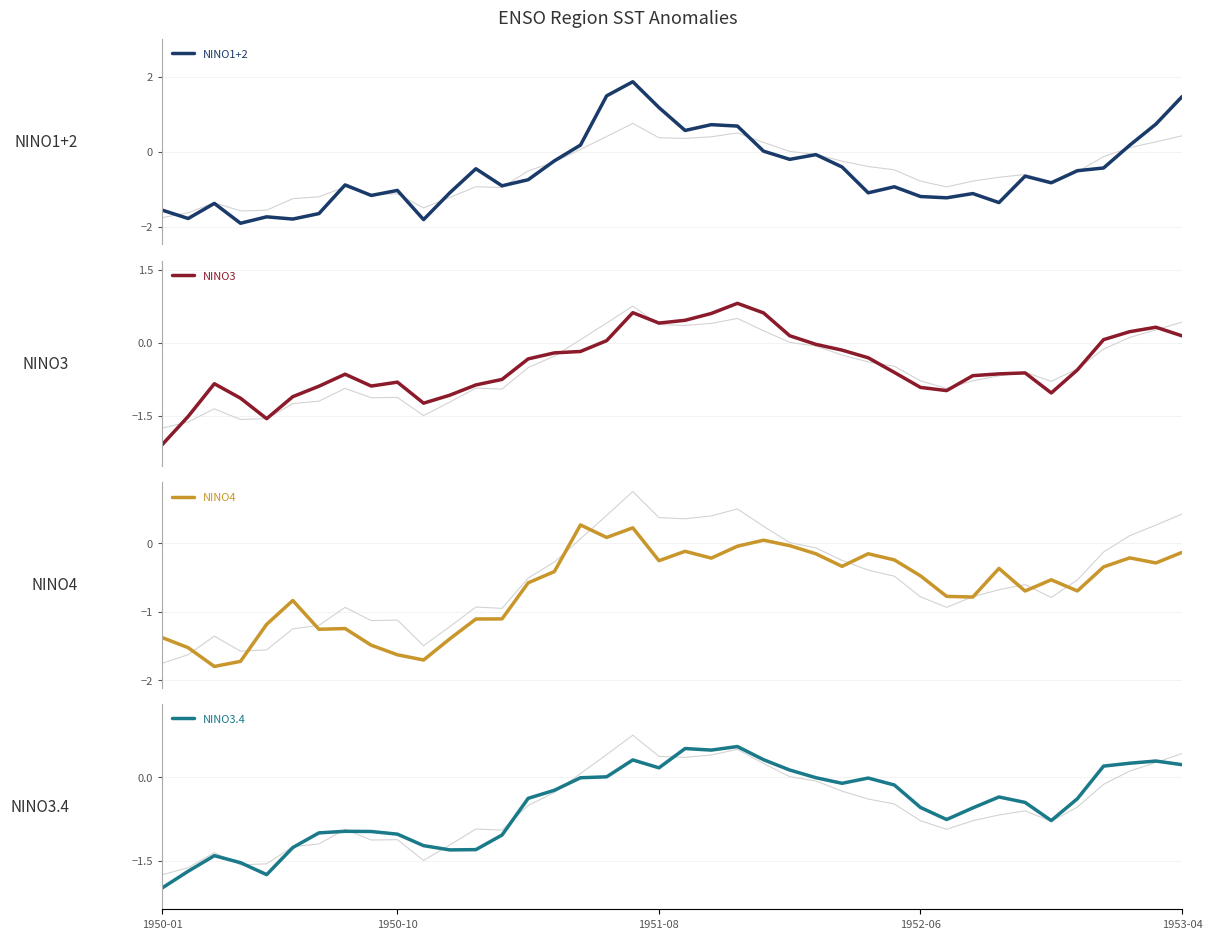

The value of NINO1+2 at 31 is -1.1. True or false?

True